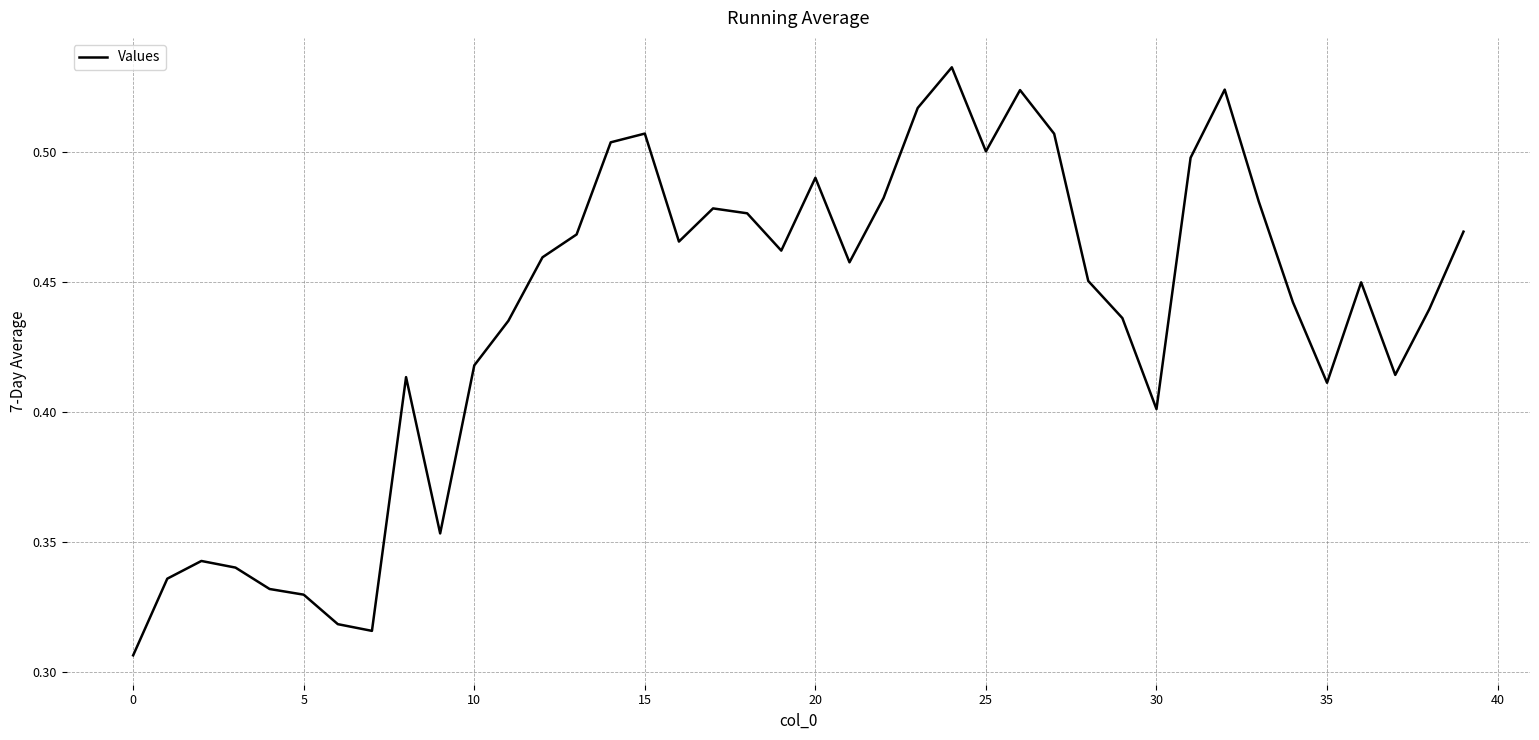

Does the chart have visible grid lines?

Yes